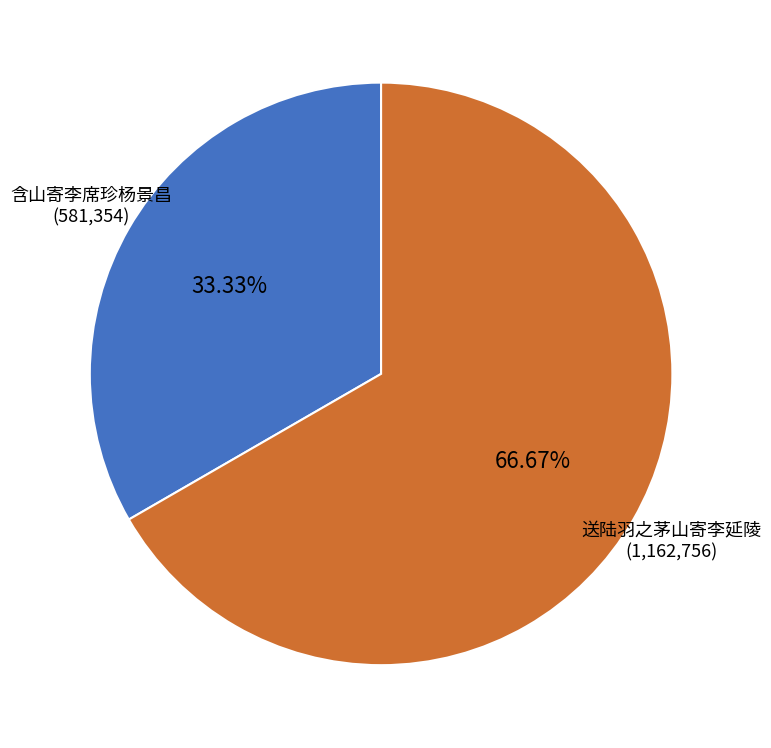

What percentage is the 含山寄李席珍杨景昌 slice, to the nearest percent?

33%